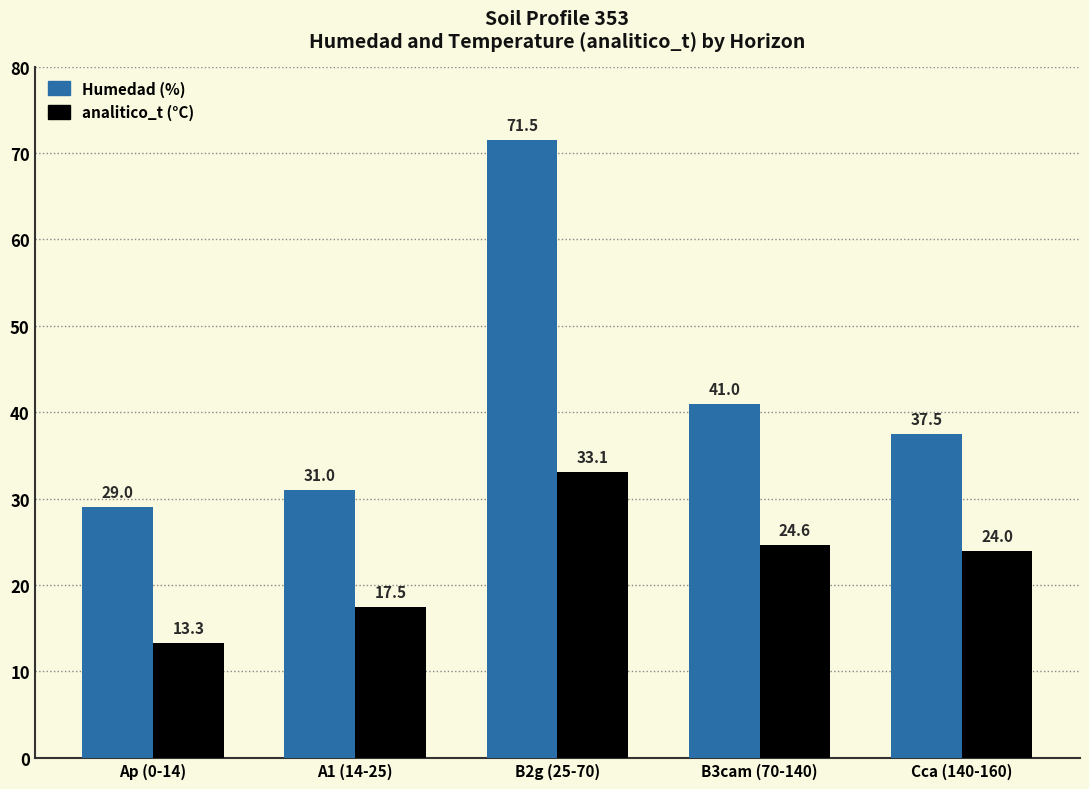

What is the total value across all series at B3cam (70-140)?

65.6